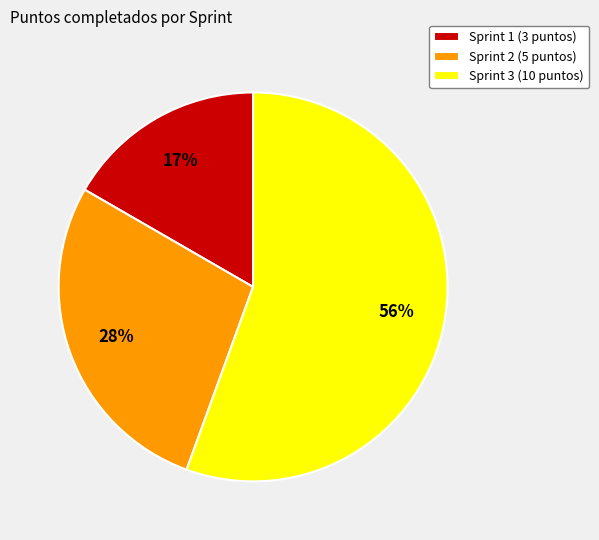

Which has a higher value, Sprint 2 or Sprint 1?

Sprint 2